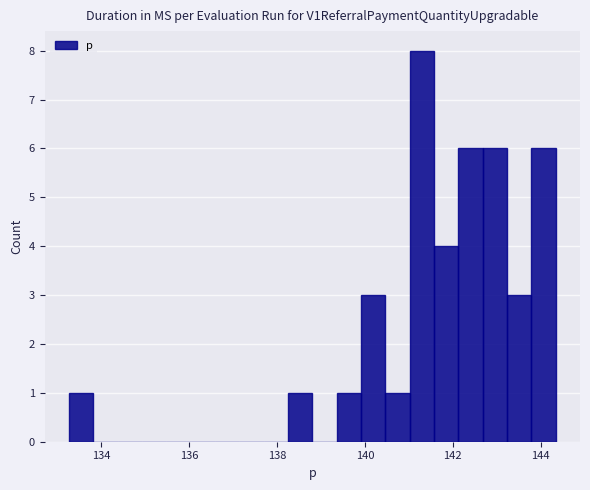

Around what value on the x-axis is the tallest bar? Give the approximate position of its centre, as read against the axis.

141.2